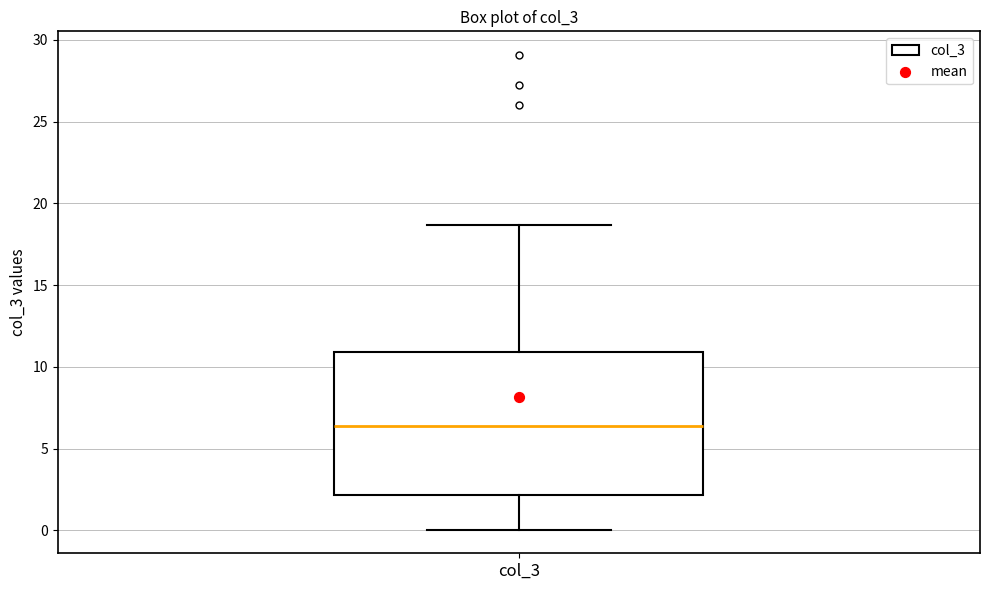

Transcribe this box plot: give where the median line is, the range the box spans, and where the two whiskers end, as read against the y-axis. The values are not printed on the chart, so give them approximately, as read against the axis.

median 6.5, box 2.0 to 11.0, whiskers 0.0 to 18.5